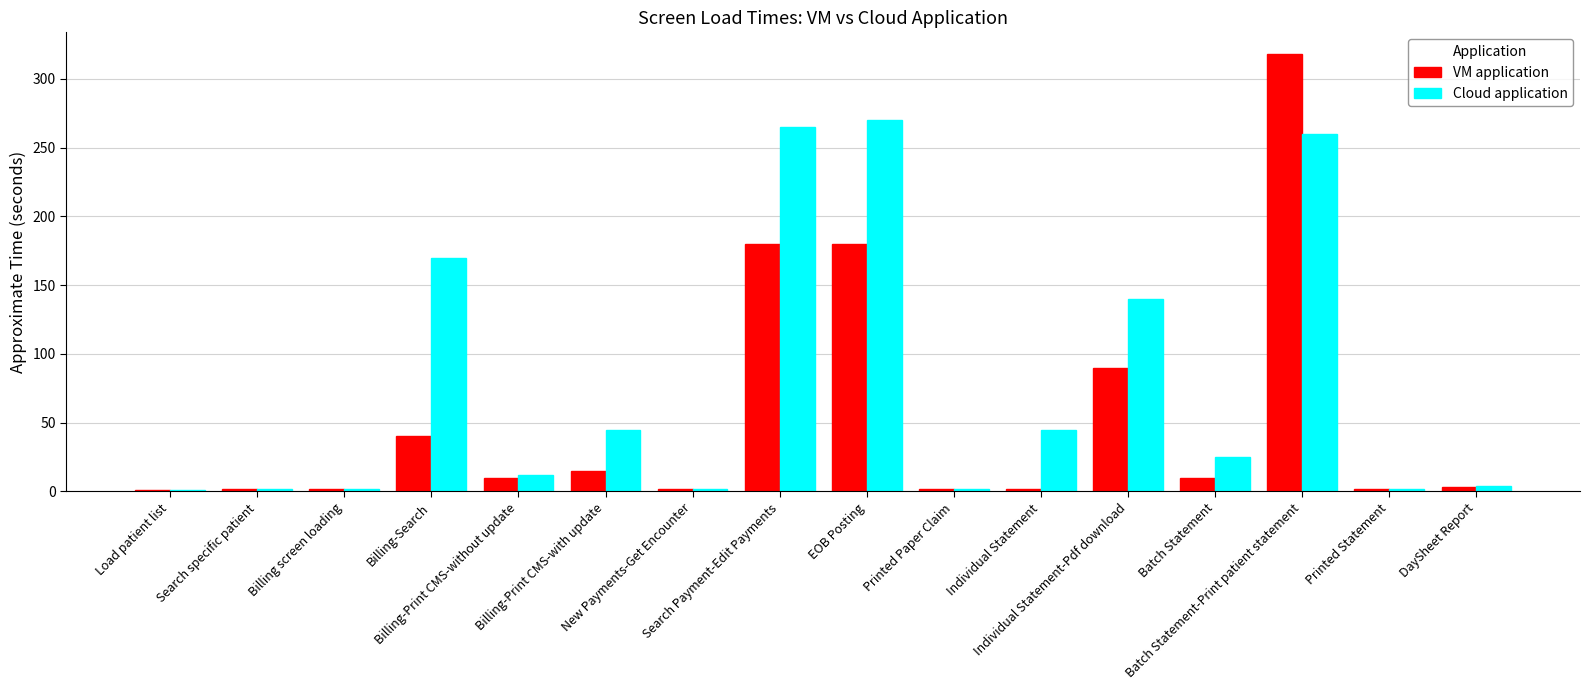

What is the average value of the Cloud application series?

78